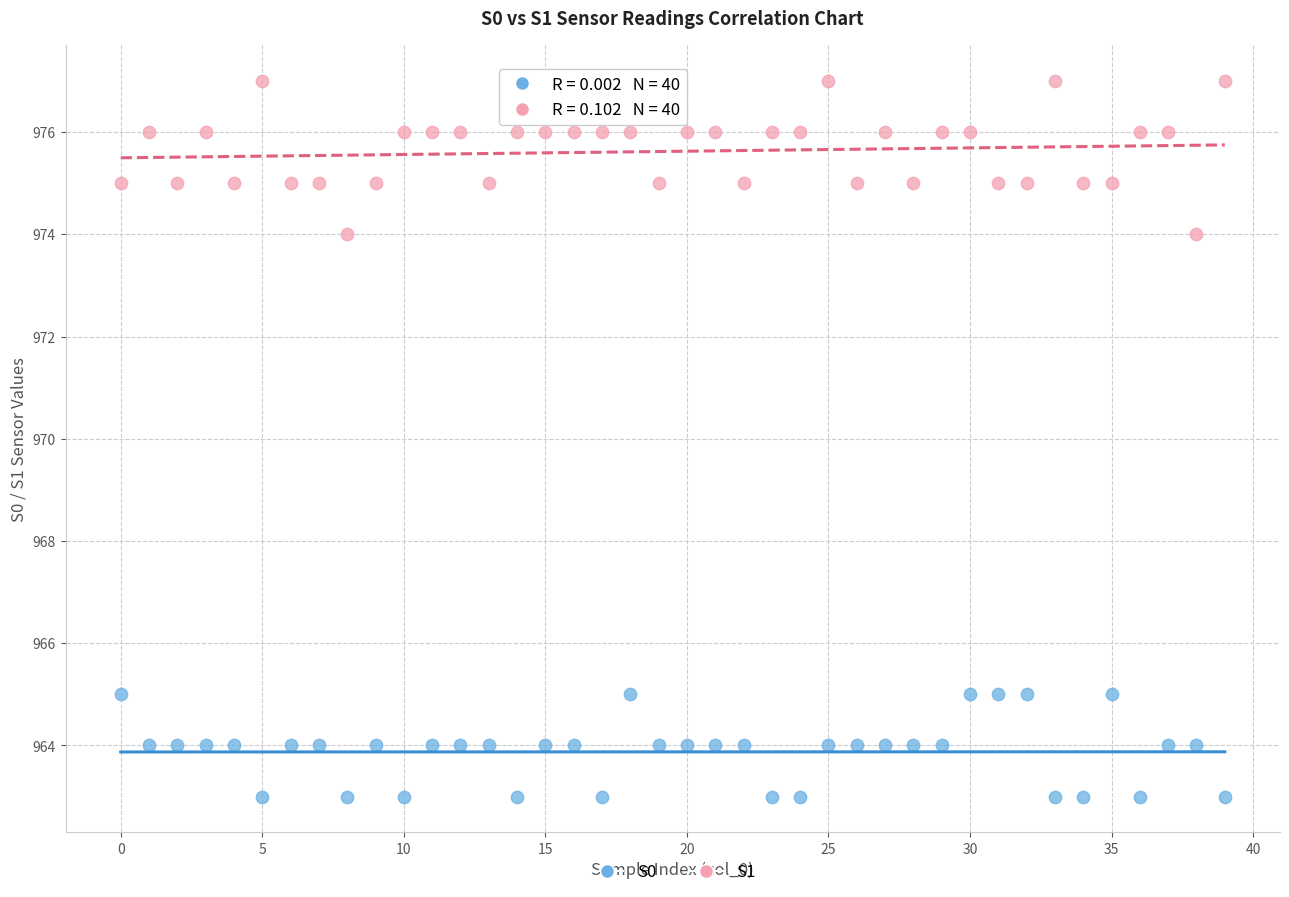

Across all data points, what is the range of Y values (max minus min)?

14